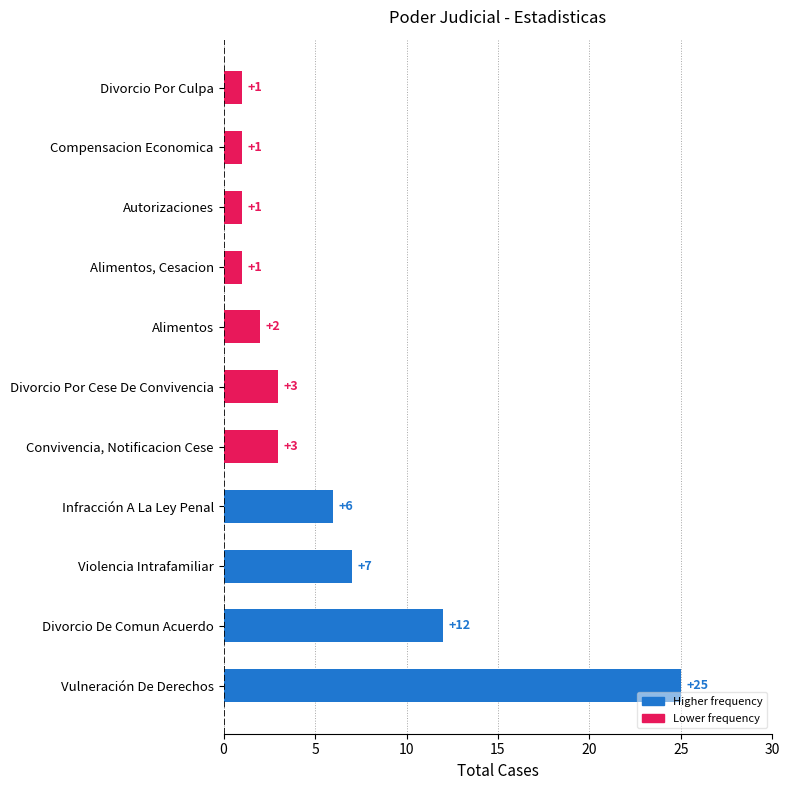

How many bars are there in total?

11